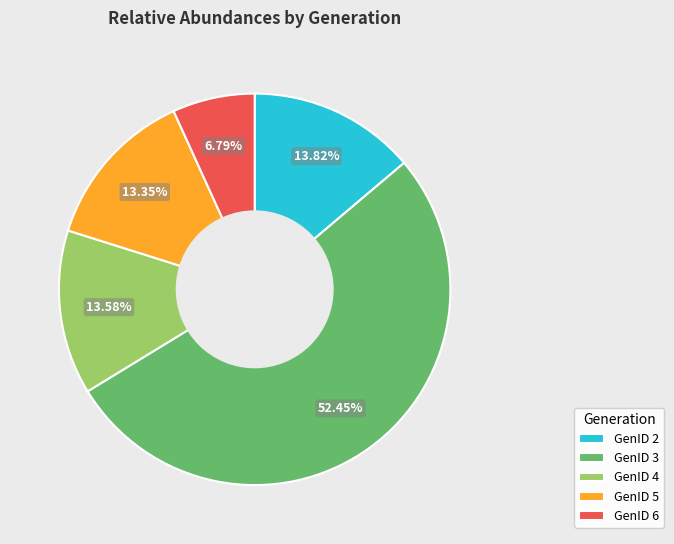

Count the number of slices in the pie.

5